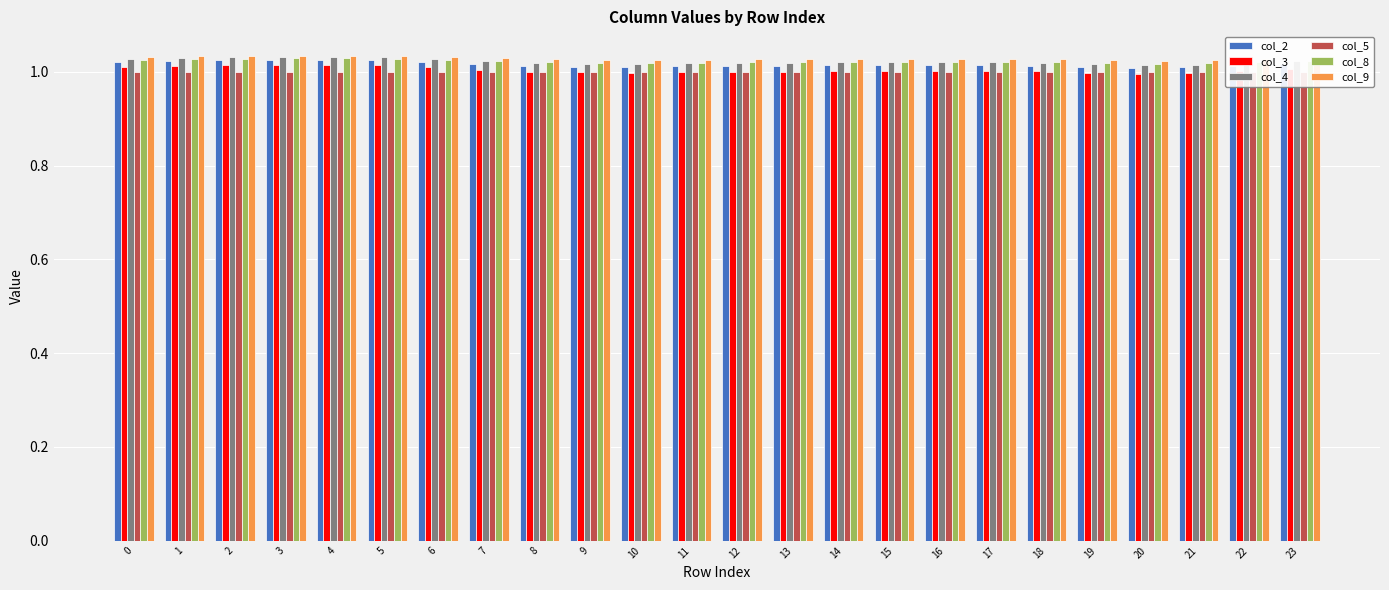

Rank the series at 5 from lowest to highest value.

col_5, col_3, col_2, col_8, col_4, col_9